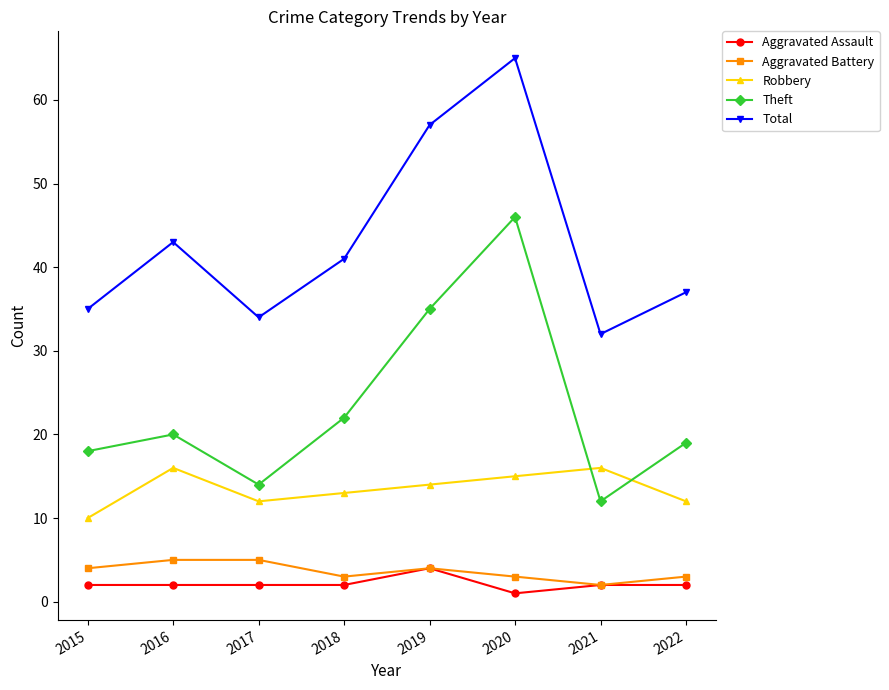

What is the minimum value shown in the chart?

1